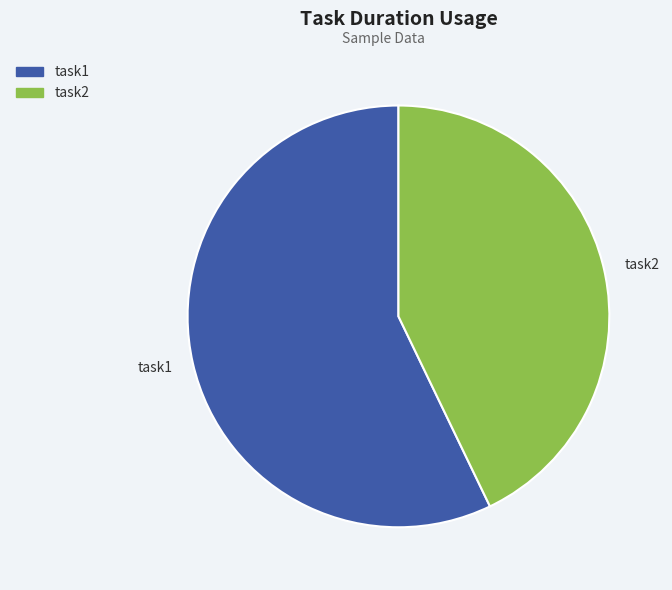

Between task1 and task2, which is larger?

task1